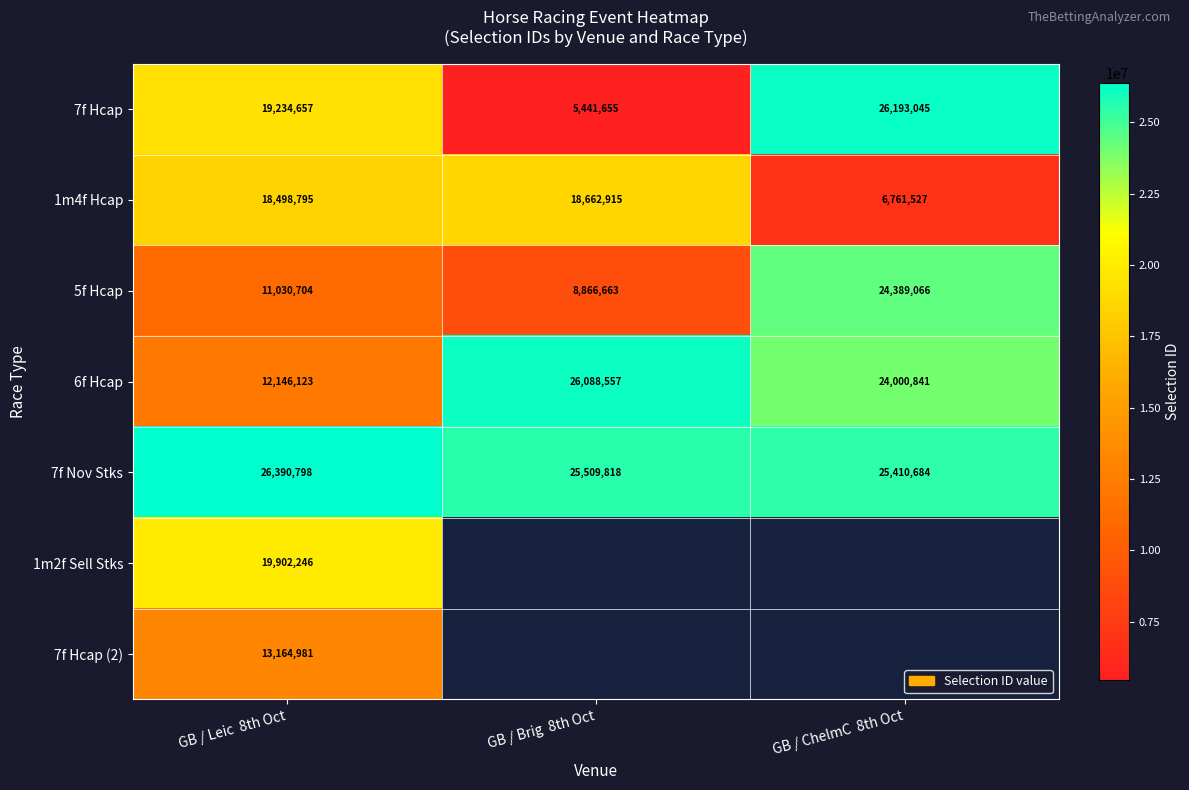

What is the sum of all 7f Hcap values?

50869357